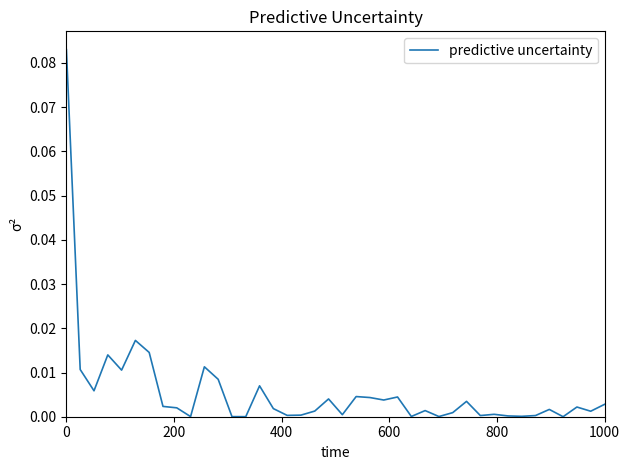

How many lines are shown in the chart?

1